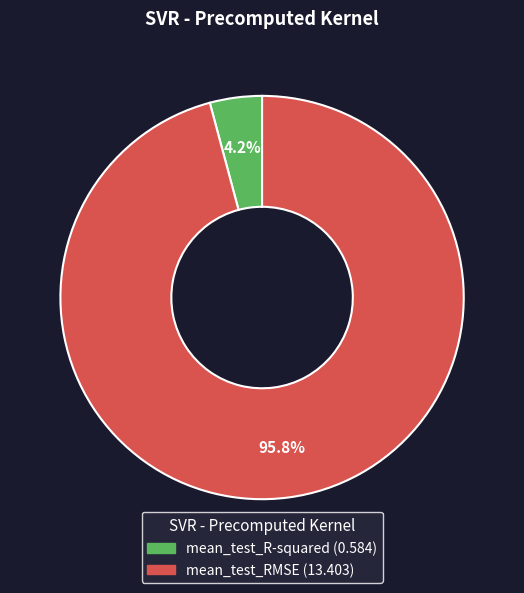

What is the total percentage of mean_test_RMSE and mean_test_R-squared?

100.0%